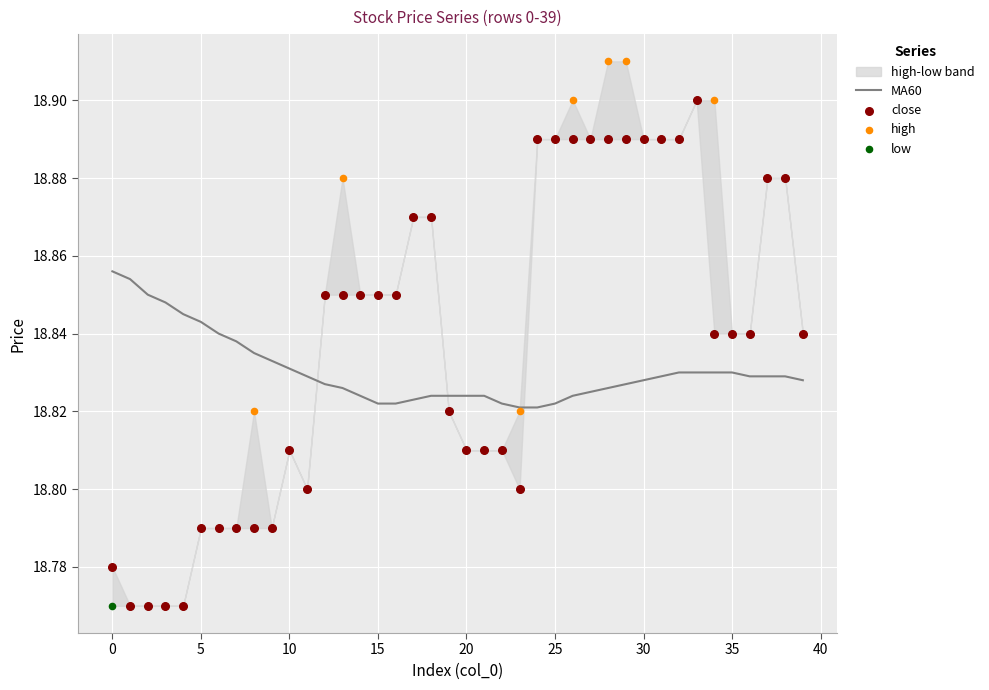

Which series has the widest spread of Y values?

high